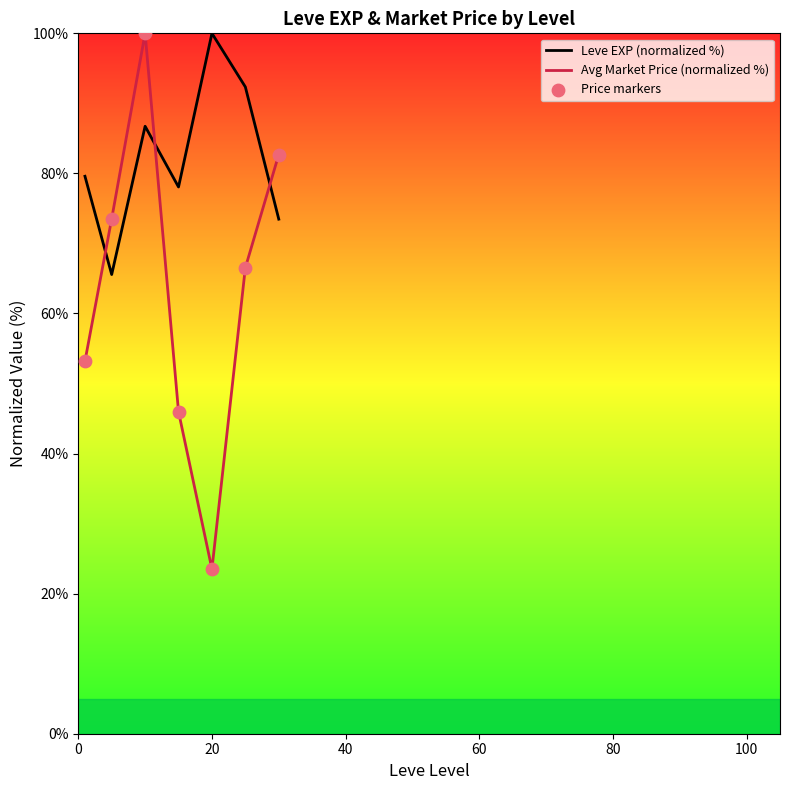

At how many categories does at least one series exceed 29?

7